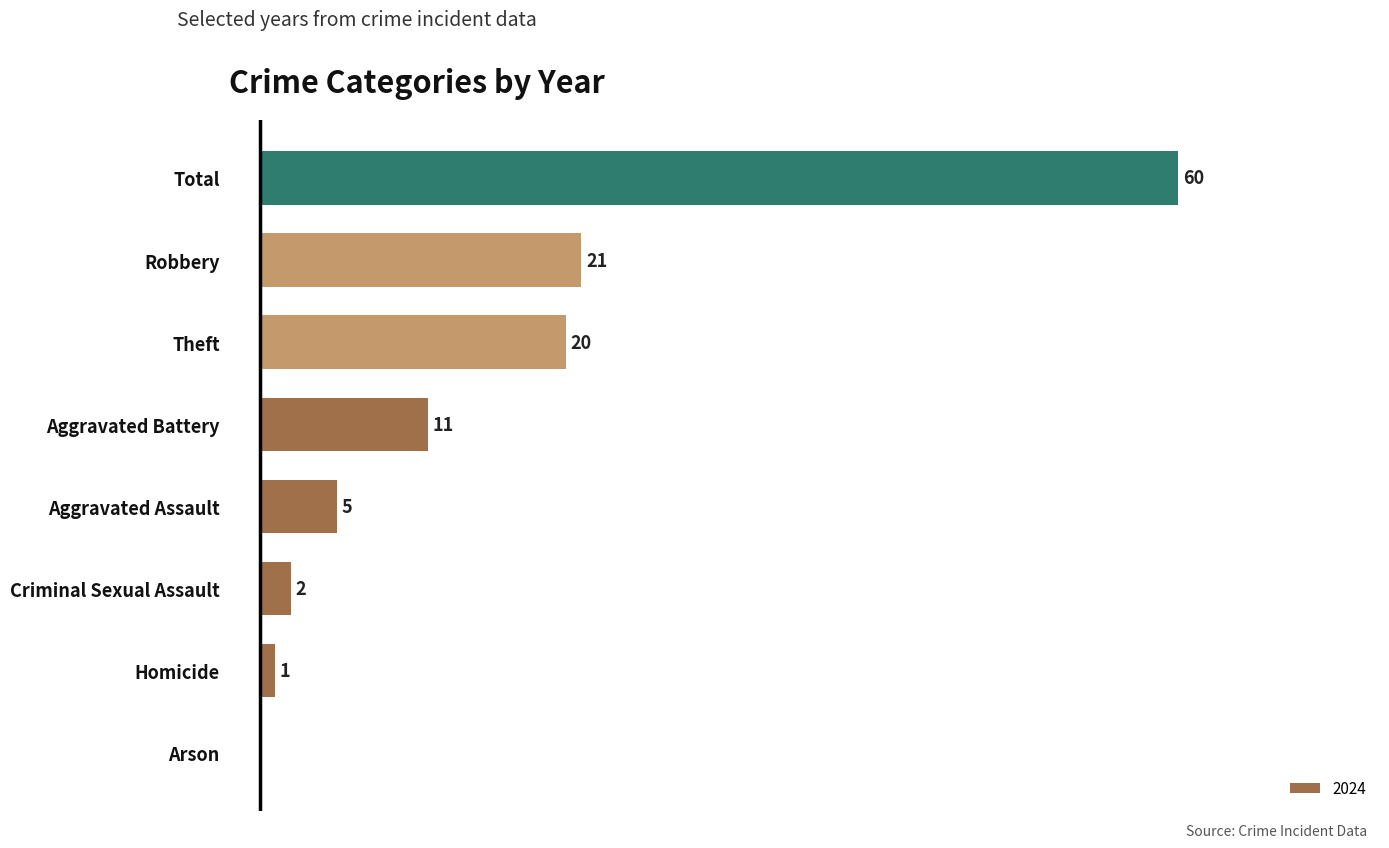

Which label corresponds to the largest value in the chart?

Total